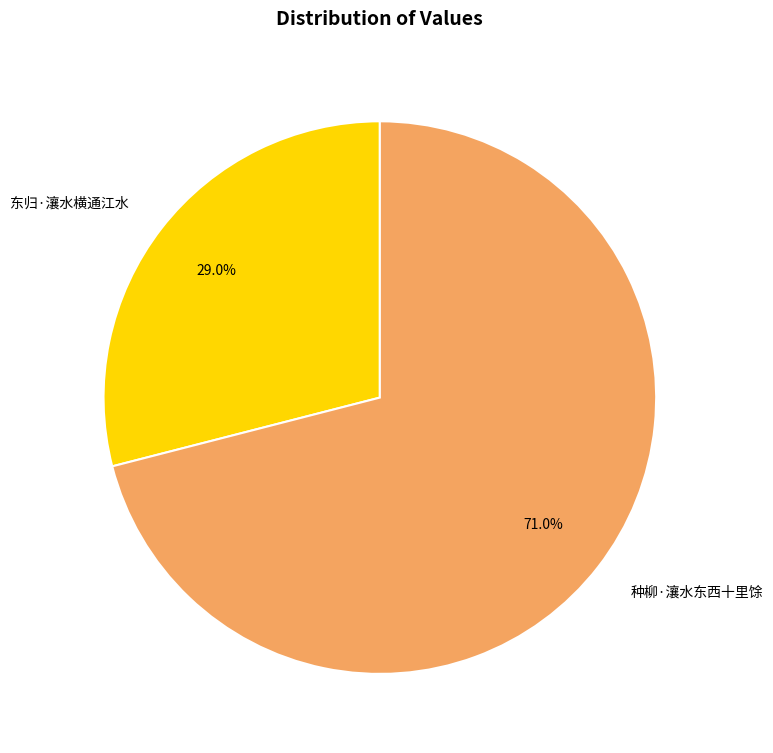

True or false: 种柳·瀼水东西十里馀 accounts for 63% of the total.

False